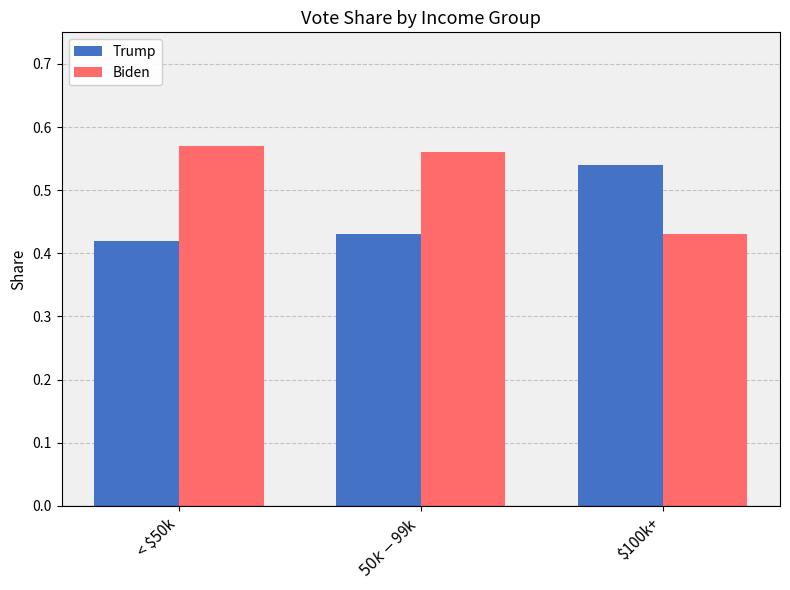

Between < $50k and $100k+, which series saw the biggest shift?

Biden